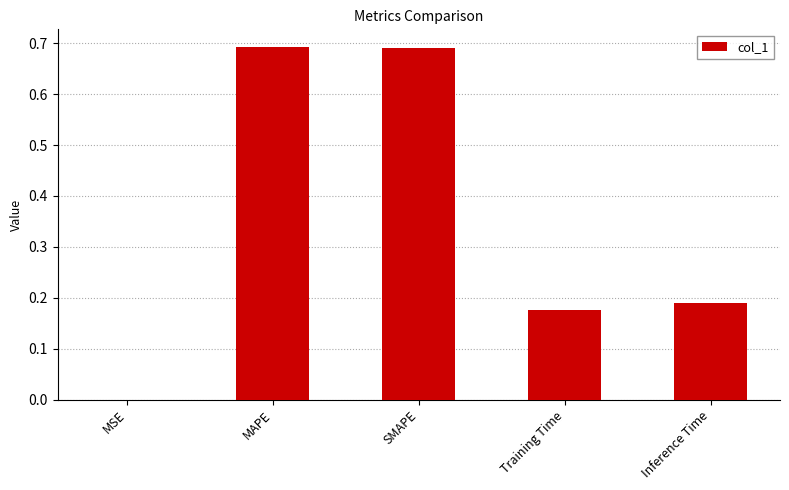

The value at Training Time is 0.3. True or false?

False